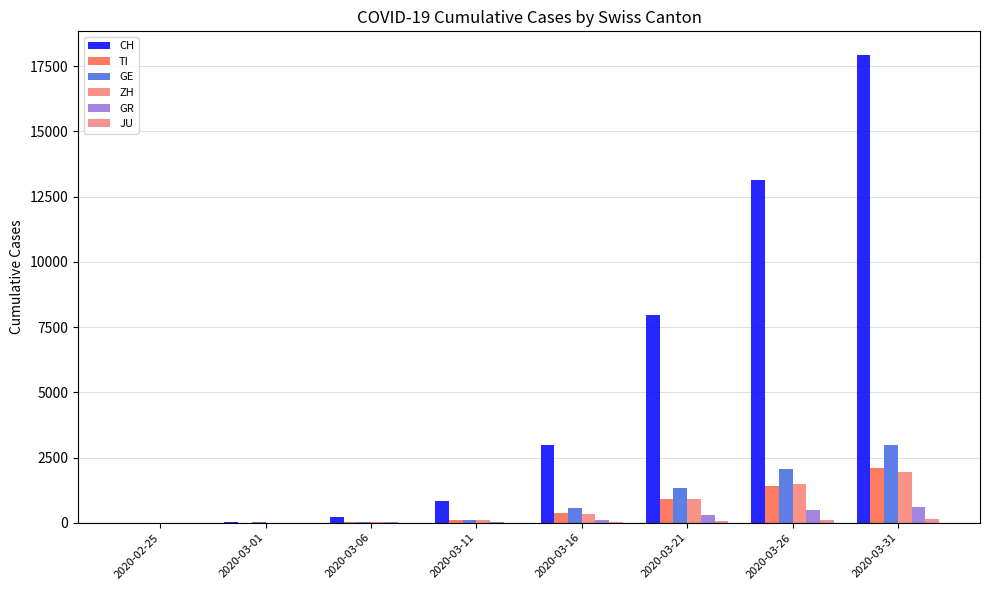

List the series in order of their peak value, lowest first.

JU, GR, ZH, TI, GE, CH